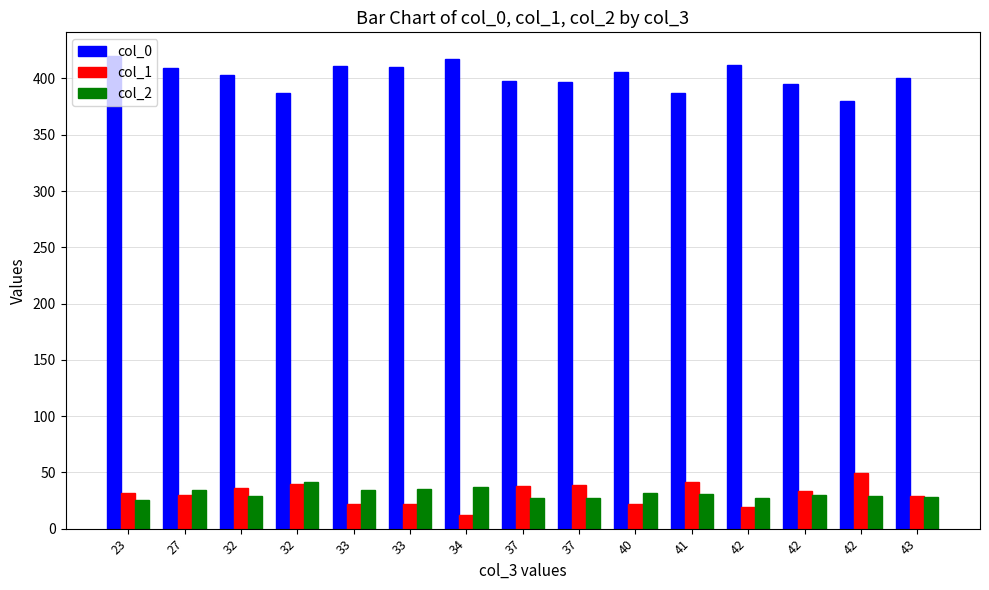

What are all the series names shown in the legend?

col_0, col_1, col_2